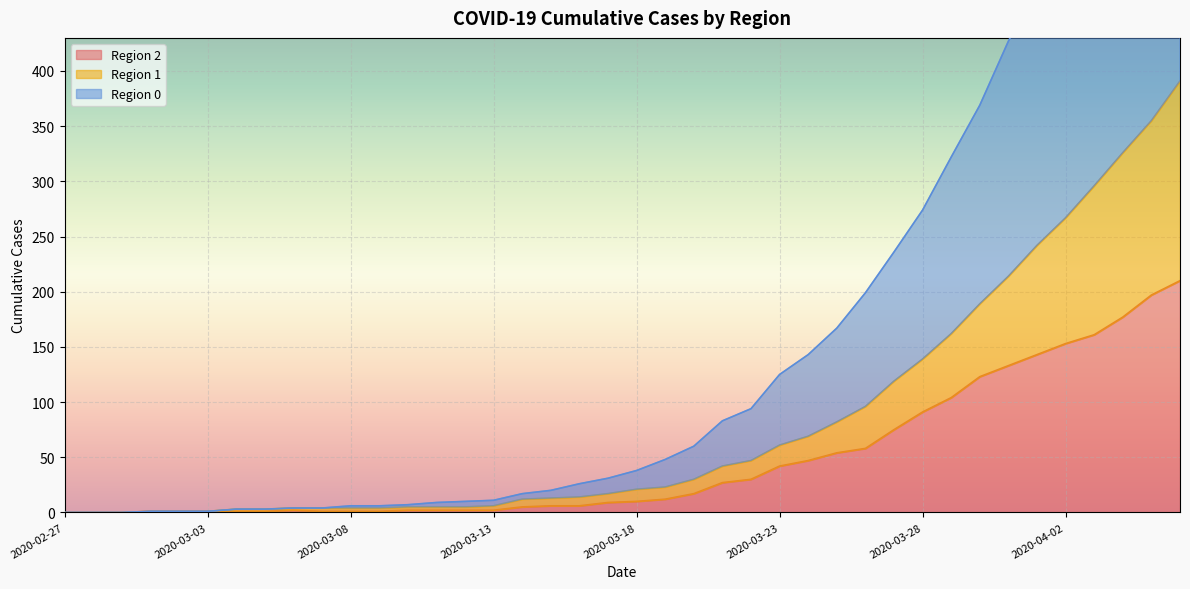

What is the value of the 1 point at the 37th from the left?

296